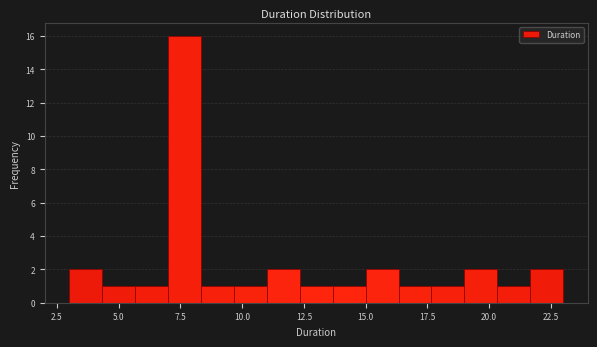

Read against the x-axis, roughly where is the centre of the tallest bar?

7.5